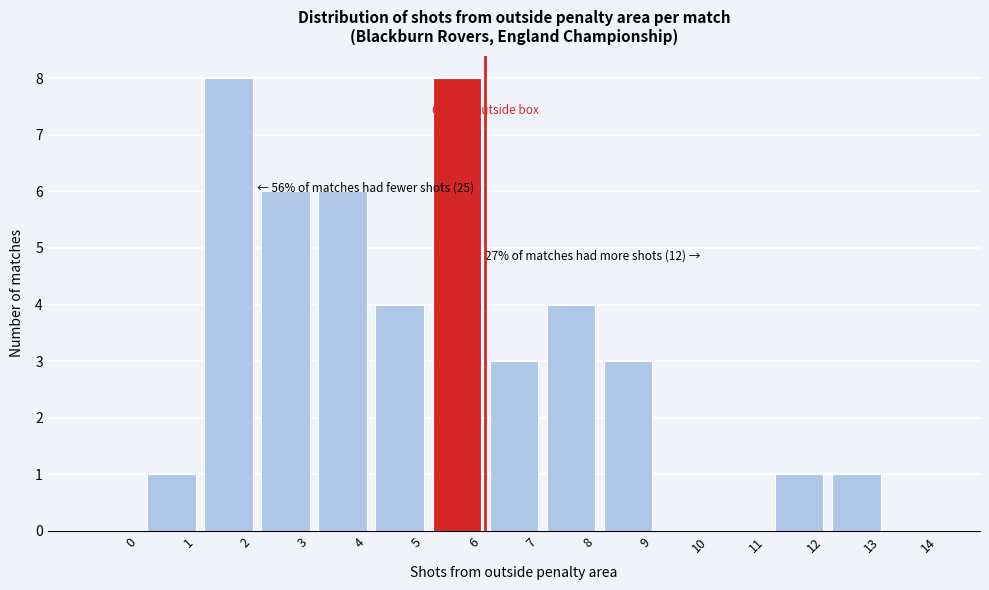

Reading left to right, list all the values displayed in this chart.

0=0	1=1	2=8	3=6	4=6	5=4	6=8	7=3	8=4	9=3	10=0	11=0	12=1	13=1	14=0